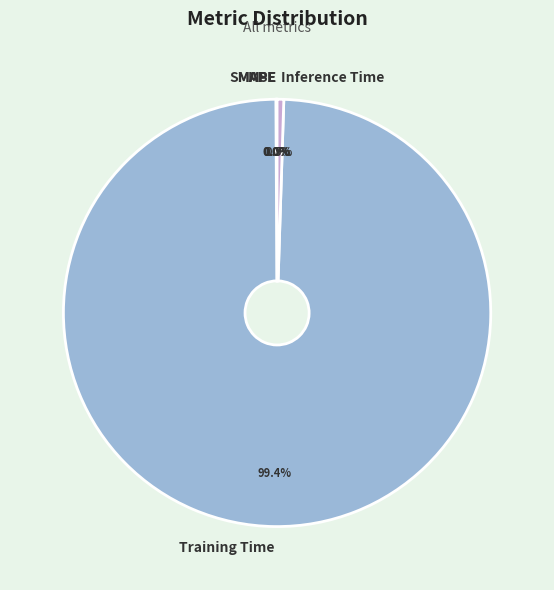

What portion of the pie excludes Inference Time?

99.5%